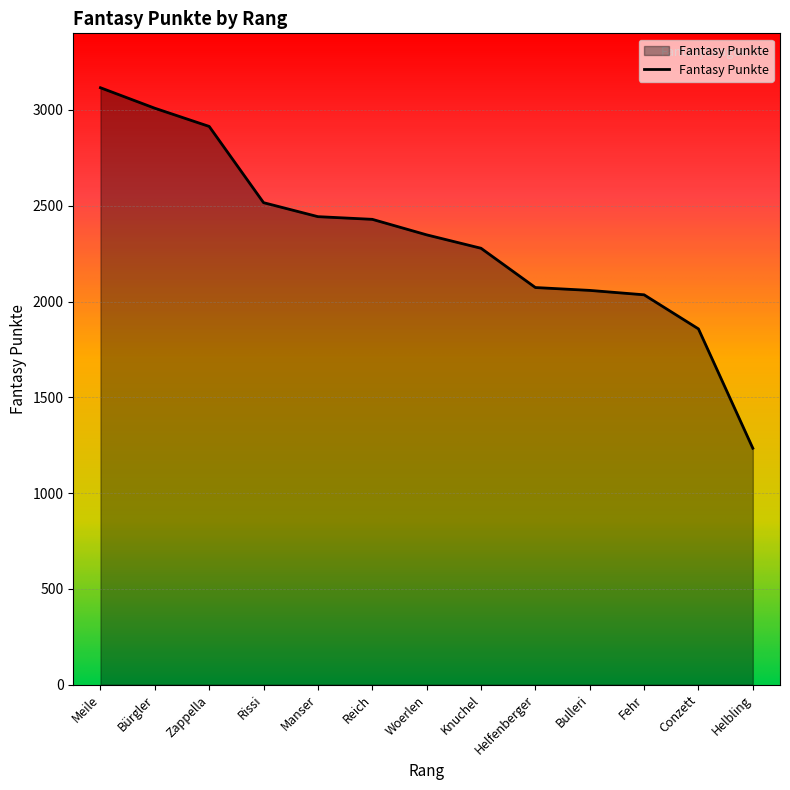

Which label corresponds to the largest value in the chart?

Meile